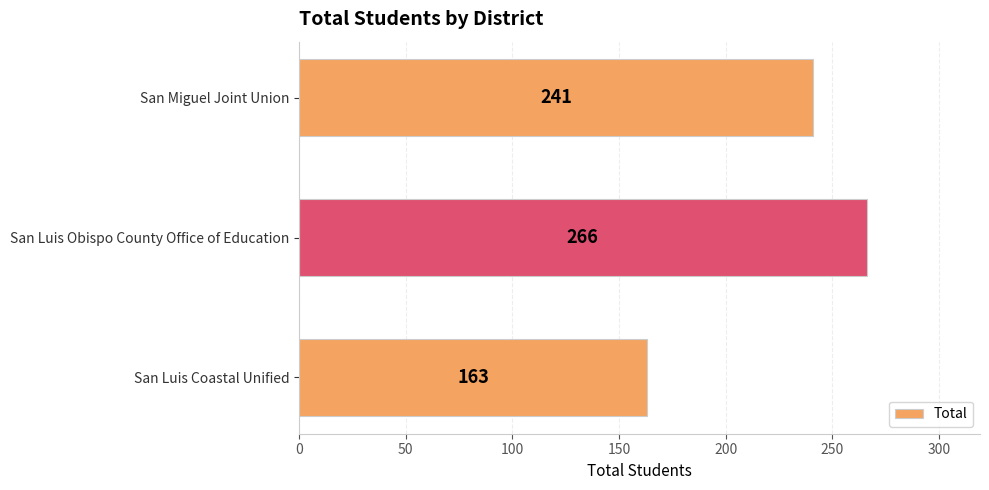

Reading top to bottom, transcribe all the data shown in this chart.

241	266	163